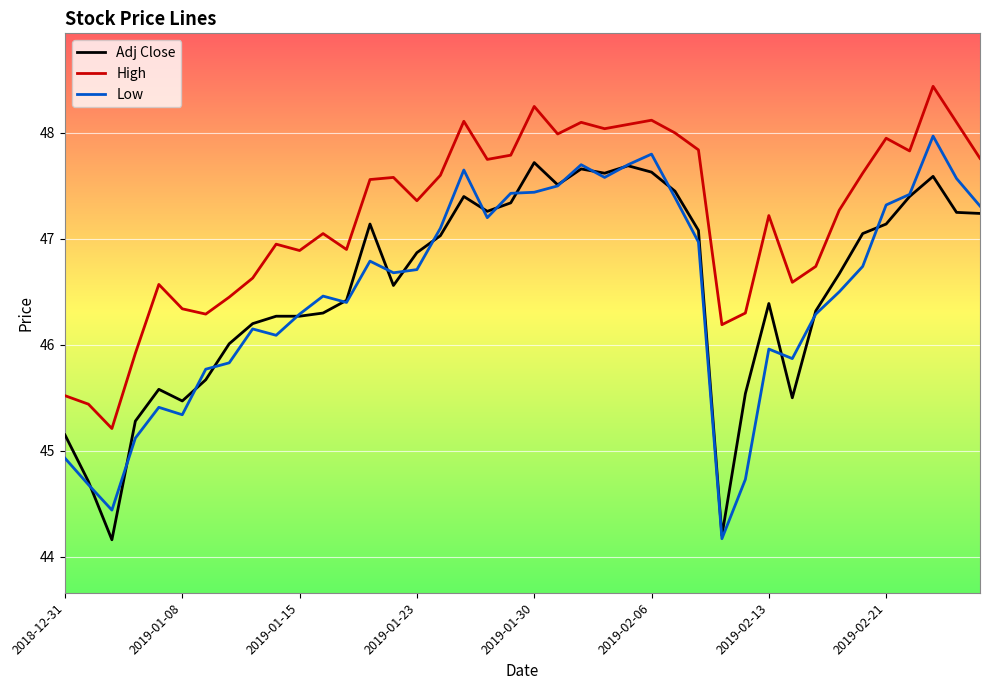

What is the minimum value for High?

45.2